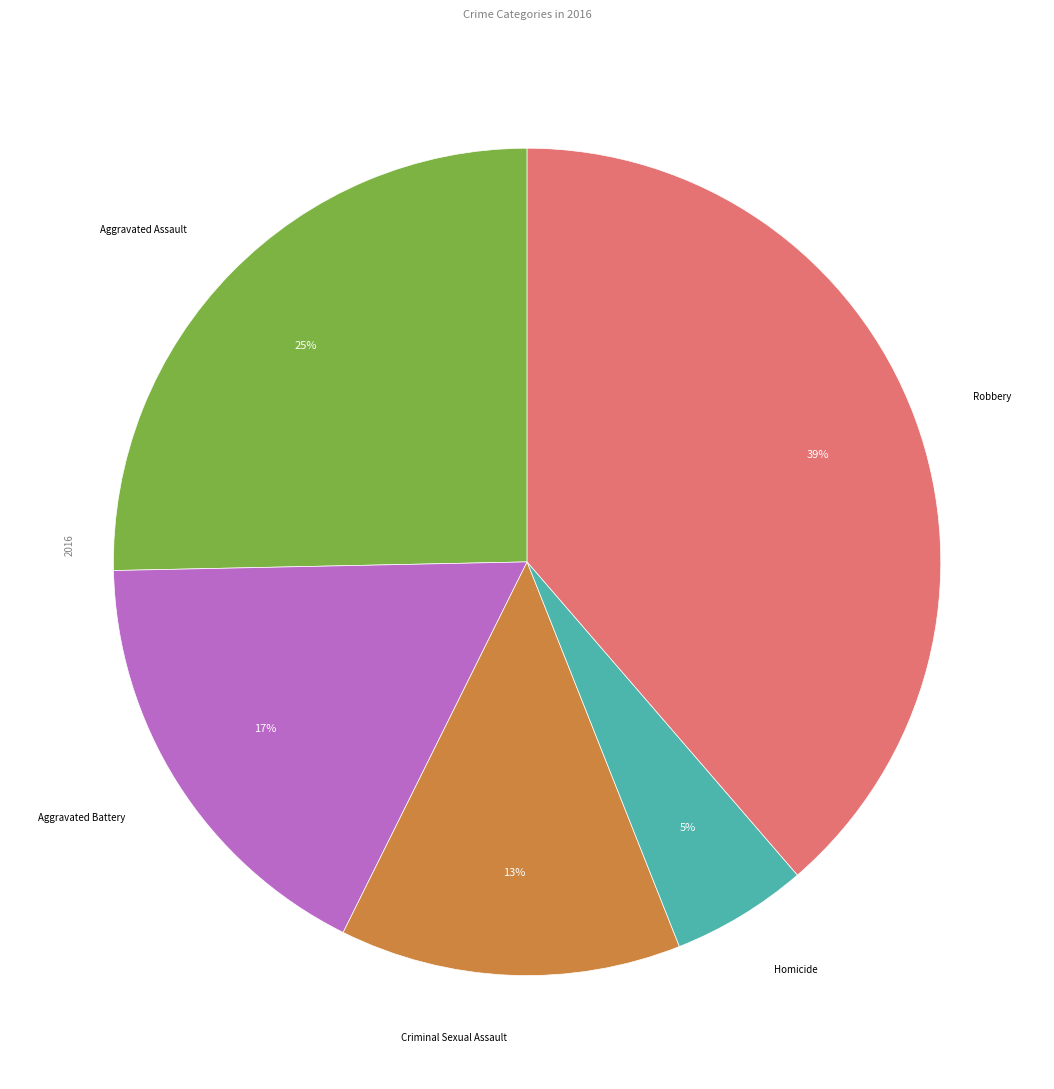

Does any single category account for the majority?

No